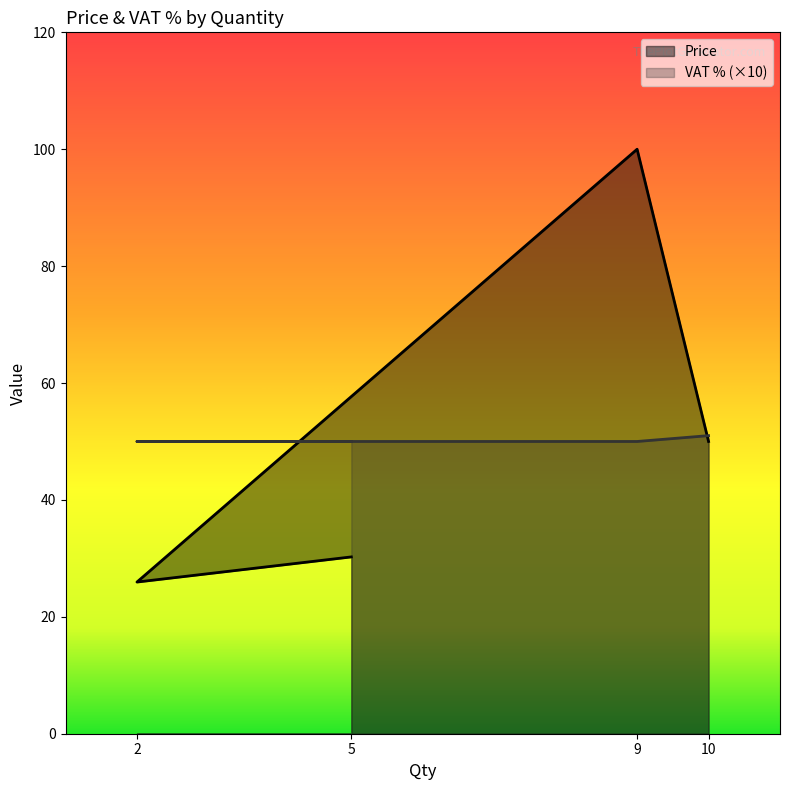

Rank the series by their average value, from lowest to highest.

VAT %, Price